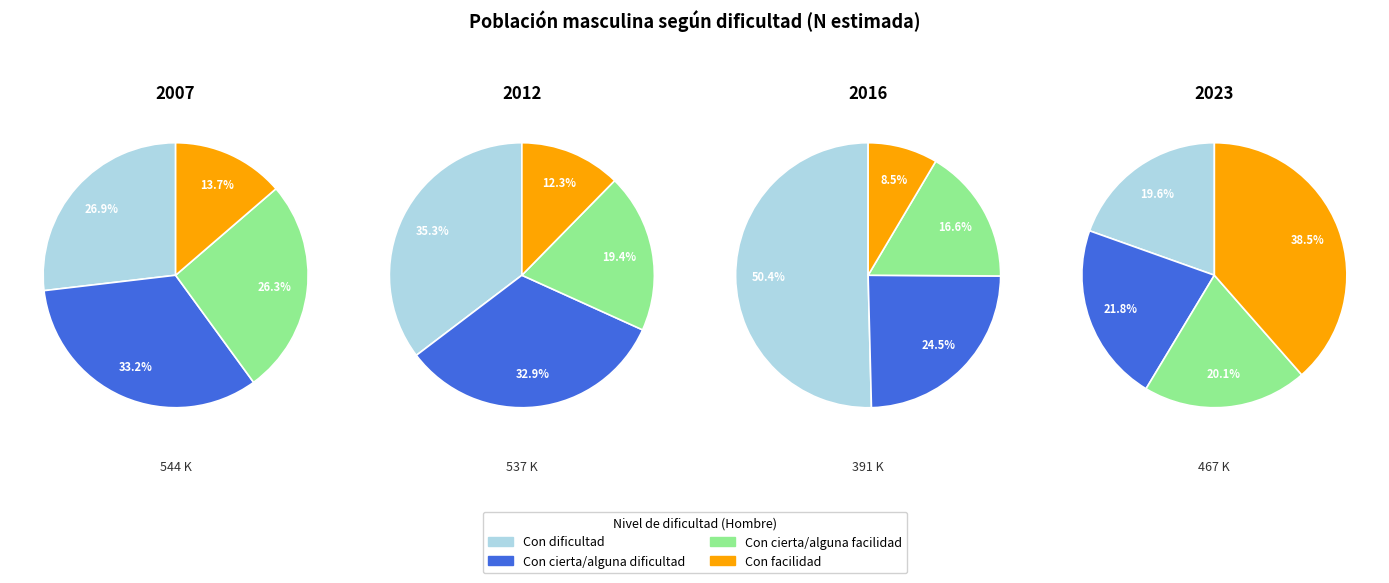

Count the number of slices in the pie.

4